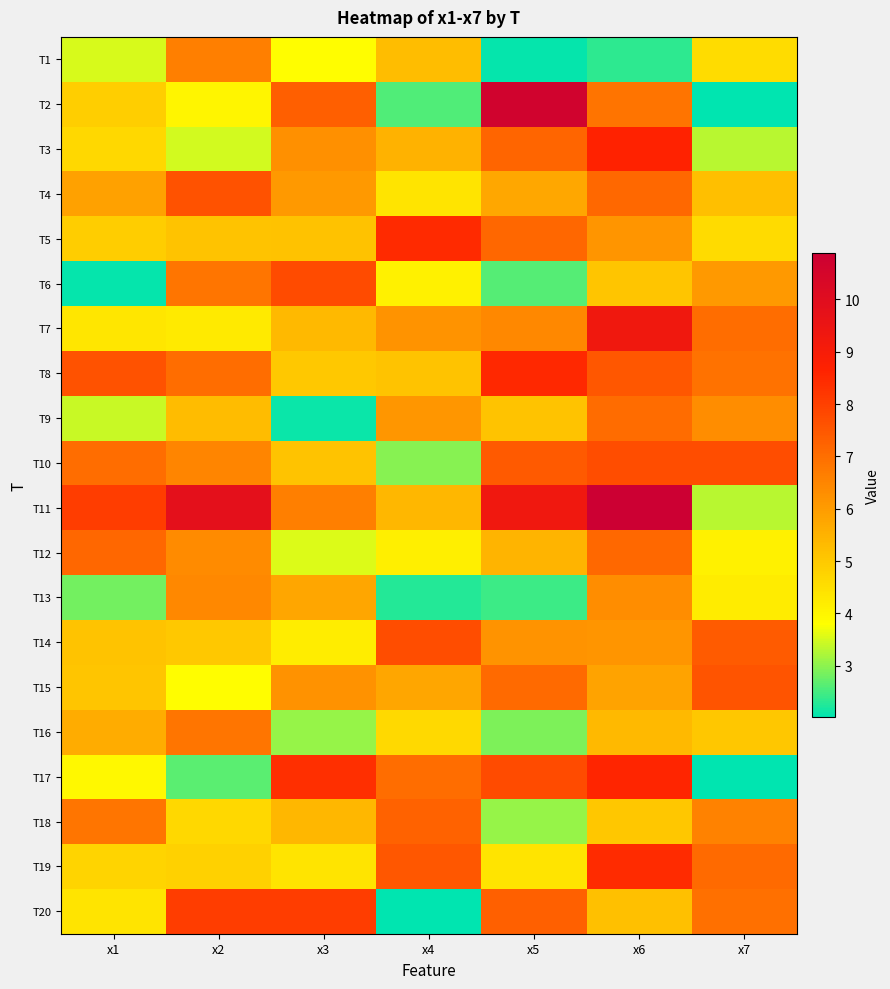

Reading left to right, transcribe all the data shown in this chart.

T1: x1=3.5	x2=6.6	x3=3.8	x4=5.2	x5=2.1	x6=2.3	x7=4.5
T2: x1=4.9	x2=4.0	x3=7.3	x4=2.6	x5=10.7	x6=6.9	x7=2.0
T3: x1=4.6	x2=3.5	x3=6.3	x4=5.5	x5=7.2	x6=8.6	x7=3.3
T4: x1=5.9	x2=7.6	x3=6.1	x4=4.4	x5=5.7	x6=7.1	x7=5.2
T5: x1=4.9	x2=5.1	x3=5.2	x4=8.5	x5=7.2	x6=6.2	x7=4.6
T6: x1=2.1	x2=6.8	x3=7.7	x4=4.1	x5=2.6	x6=5.1	x7=6.0
T7: x1=4.3	x2=4.2	x3=5.3	x4=6.2	x5=6.4	x6=9.3	x7=7.0
T8: x1=7.6	x2=7.0	x3=5.0	x4=5.1	x5=8.5	x6=7.5	x7=6.9
T9: x1=3.4	x2=5.3	x3=2.1	x4=6.1	x5=5.1	x6=7.1	x7=6.3
T10: x1=7.0	x2=6.5	x3=5.1	x4=3.0	x5=7.4	x6=7.7	x7=7.7
T11: x1=8.1	x2=9.8	x3=6.6	x4=5.4	x5=9.3	x6=10.9	x7=3.3
T12: x1=7.2	x2=6.4	x3=3.5	x4=4.1	x5=5.4	x6=7.1	x7=4.1
T13: x1=2.8	x2=6.4	x3=5.8	x4=2.3	x5=2.4	x6=6.3	x7=4.2
T14: x1=5.1	x2=5.0	x3=4.2	x4=7.7	x5=6.2	x6=6.2	x7=7.4
T15: x1=5.1	x2=3.8	x3=6.2	x4=5.8	x5=7.1	x6=5.8	x7=7.6
T16: x1=5.6	x2=6.9	x3=3.1	x4=4.6	x5=2.9	x6=5.4	x7=5.1
T17: x1=3.9	x2=2.7	x3=8.4	x4=7.0	x5=7.7	x6=8.6	x7=2.0
T18: x1=6.8	x2=4.7	x3=5.4	x4=7.3	x5=3.1	x6=5.0	x7=6.6
T19: x1=4.7	x2=4.8	x3=4.4	x4=7.5	x5=4.4	x6=8.4	x7=7.1
T20: x1=4.4	x2=8.0	x3=8.1	x4=2.0	x5=7.3	x6=5.2	x7=7.0